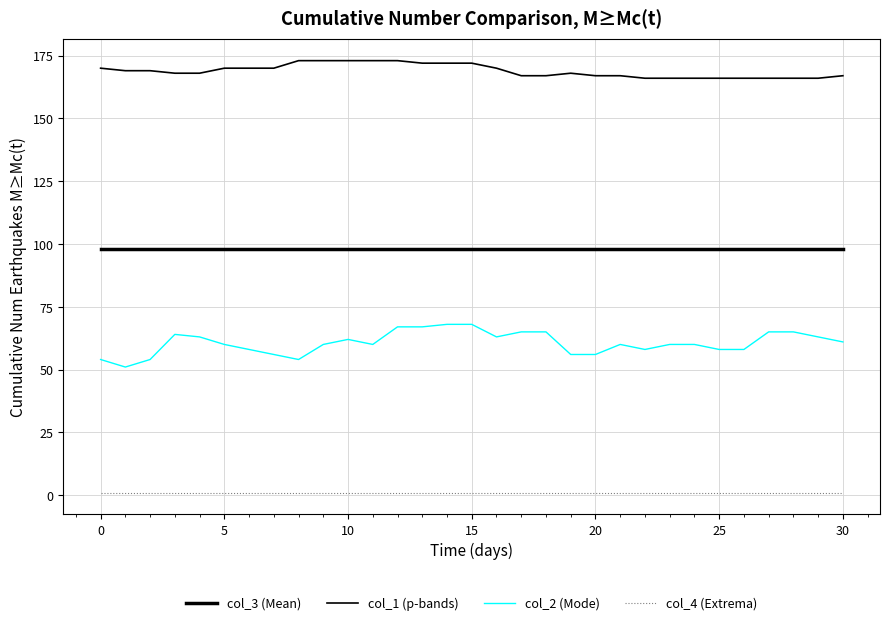

How many series are shown in this chart?

4